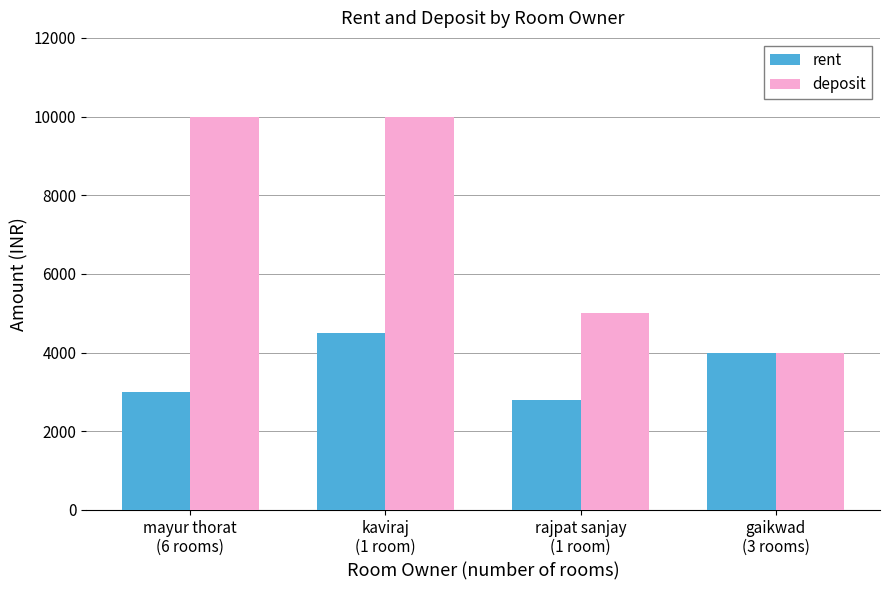

How many bars are there in each group?

2